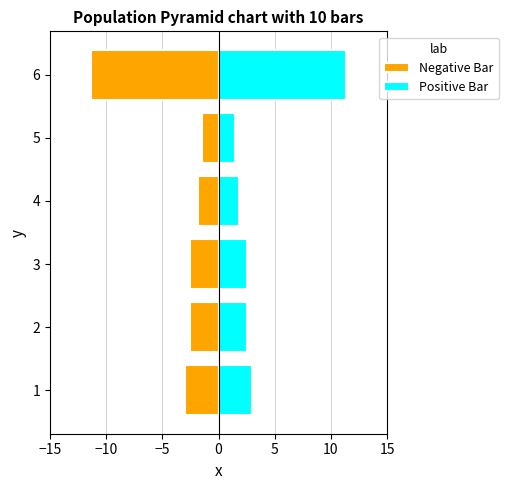

Which series has the widest spread of values?

Negative Bar